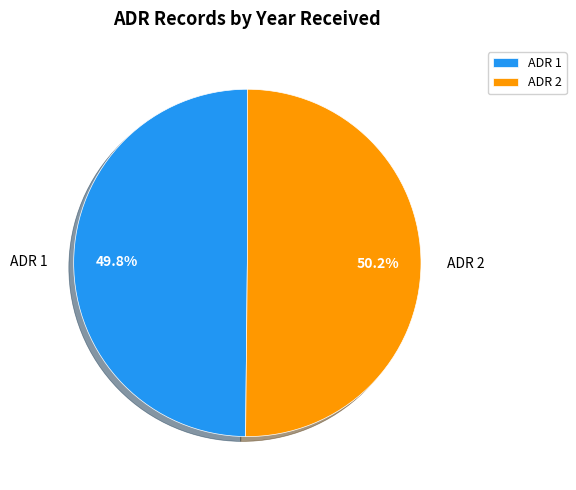

To the nearest percent, what is the combined percentage of ADR 1 and ADR 2?

100%